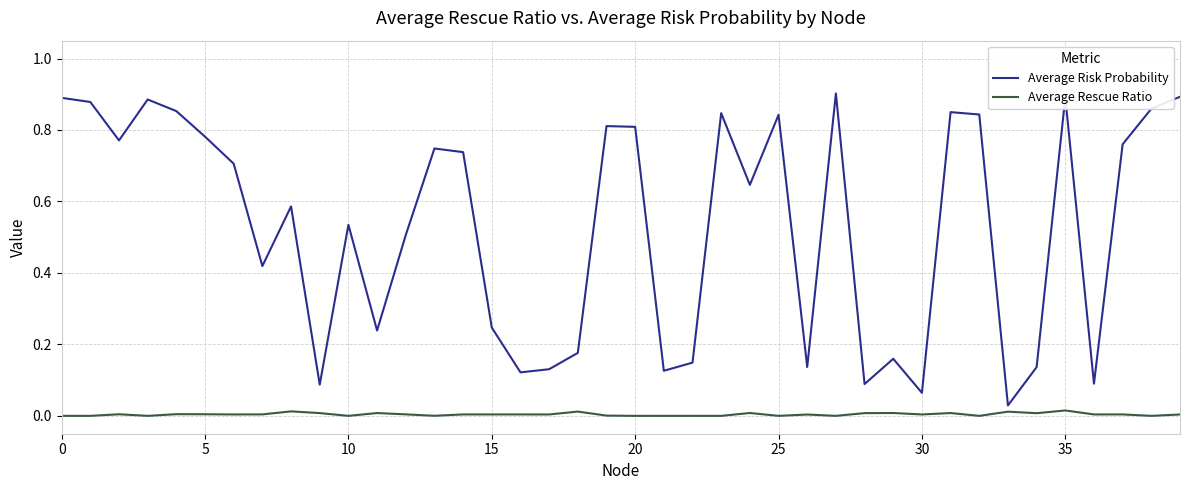

Which series has the largest total across all categories?

Average Risk Probability